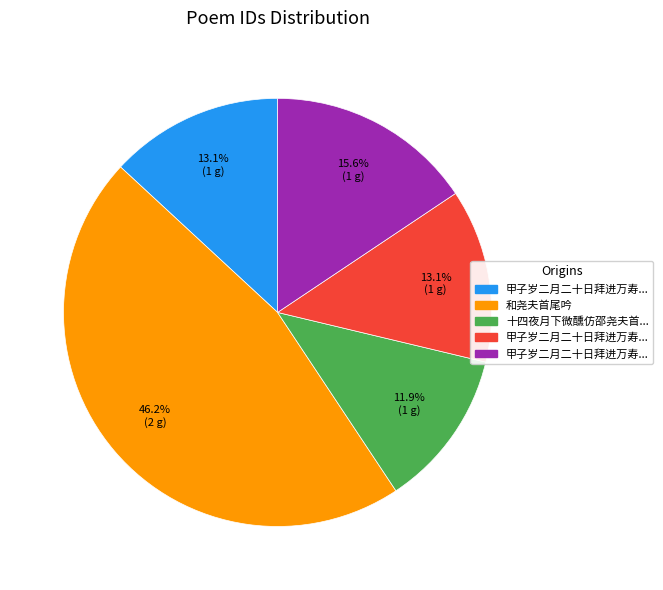

How many segments does this pie chart have?

5